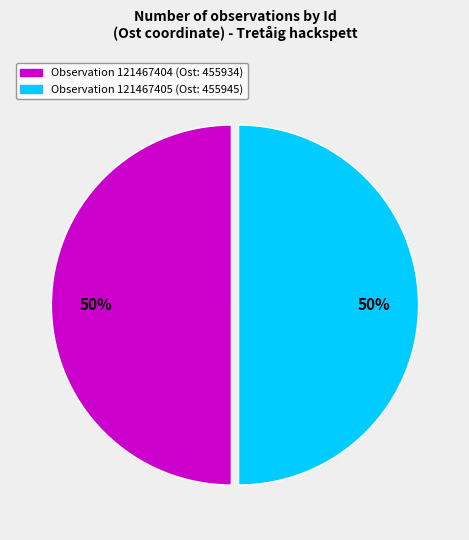

To the nearest percent, what is the average slice percentage?

50%